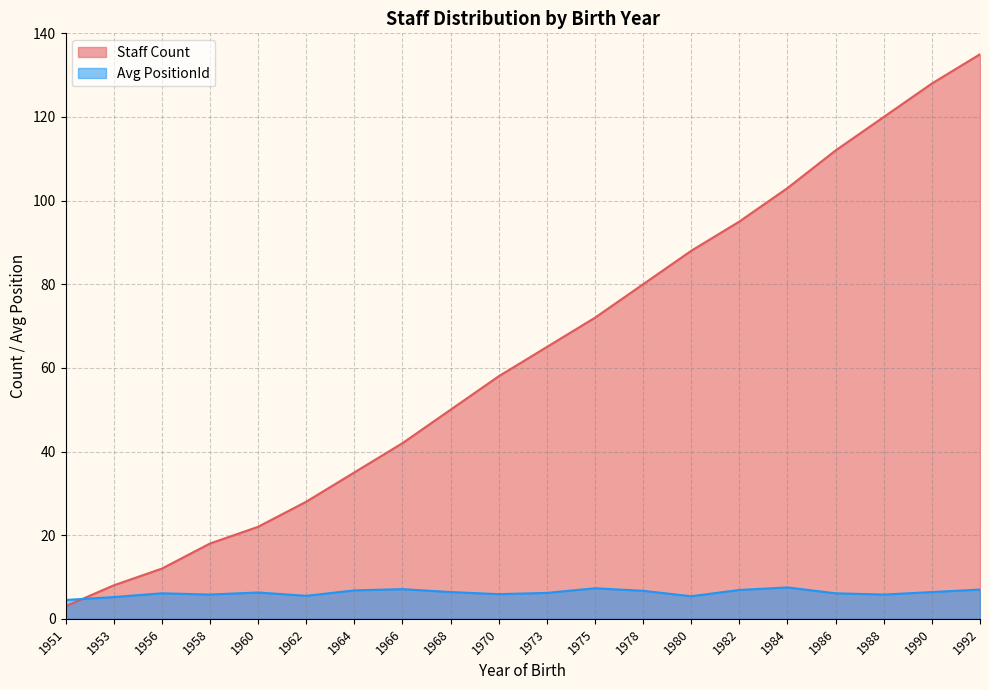

Where do Avg PositionId and Staff Count first cross each other?

1951 and 1953